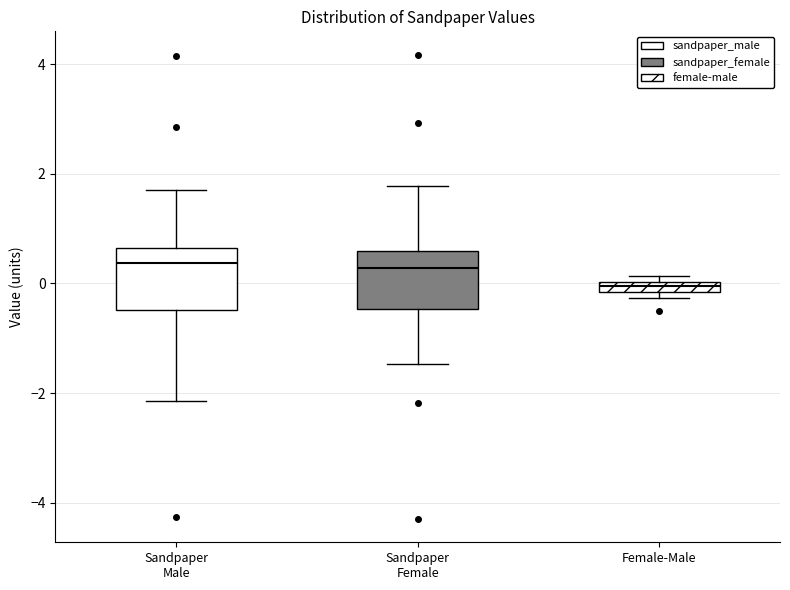

Which box has the lowest median line?

Female-Male